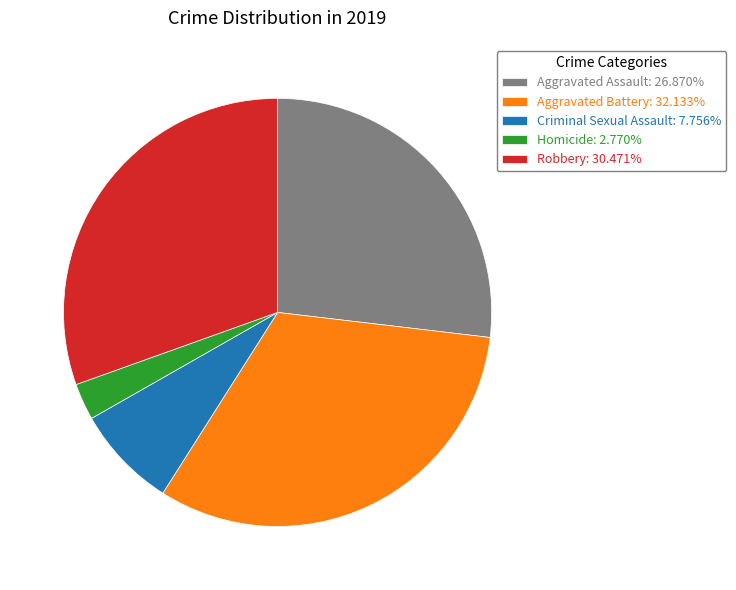

True or false: Robbery accounts for 20% of the total.

False